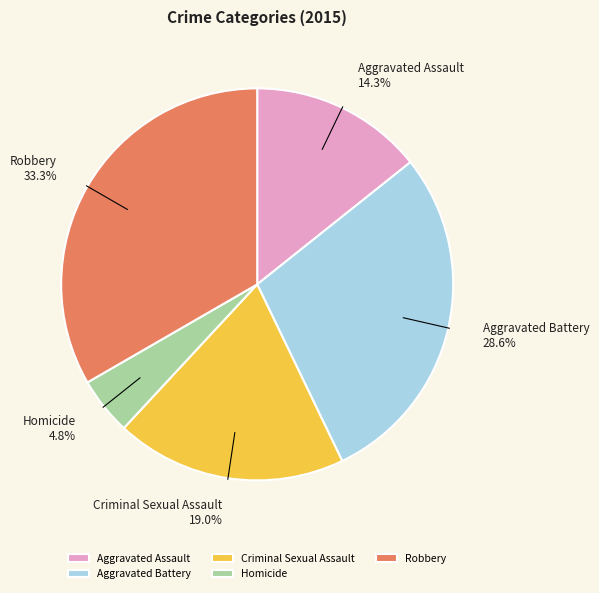

To the nearest percent, what is the combined percentage of Aggravated Battery and Criminal Sexual Assault?

48%